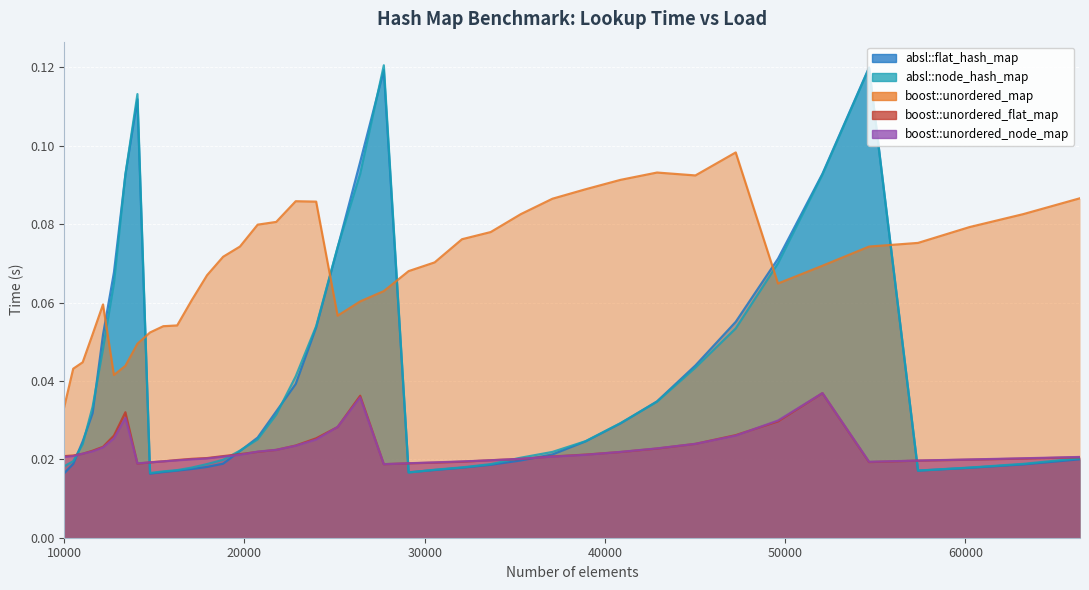

Which series has the largest total across all categories?

boost::unordered_map